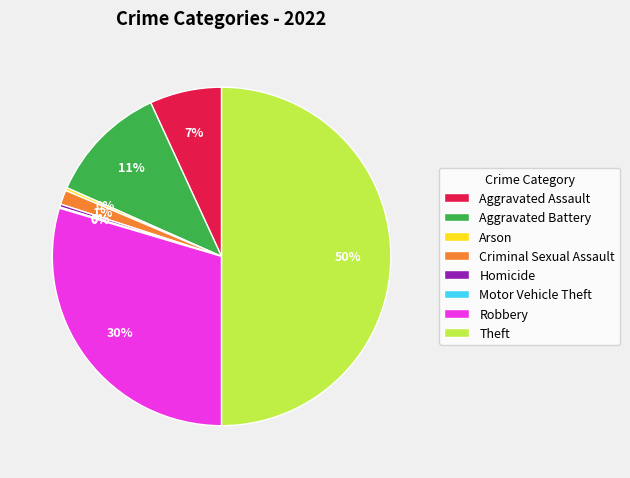

True or false: Robbery accounts for 41% of the total.

False